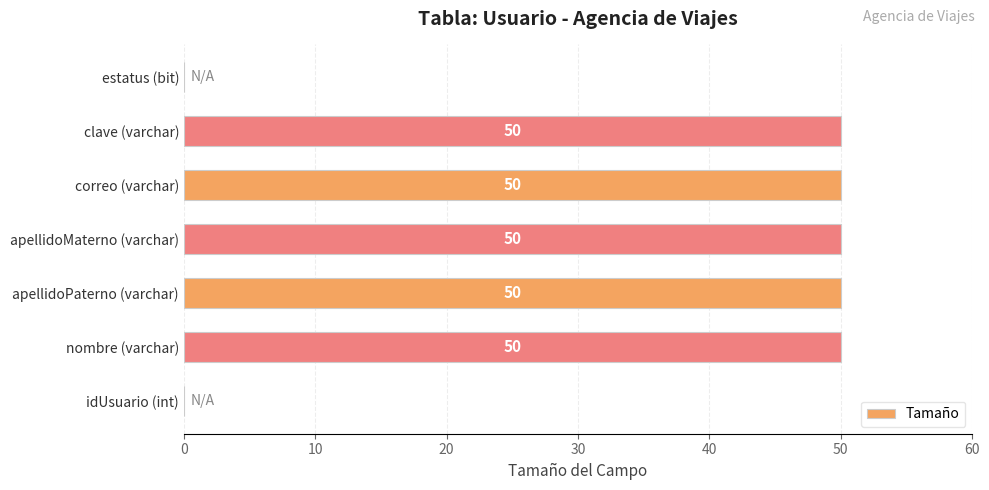

What is the change in value from idUsuario (int) to apellidoPaterno (varchar)?

+50